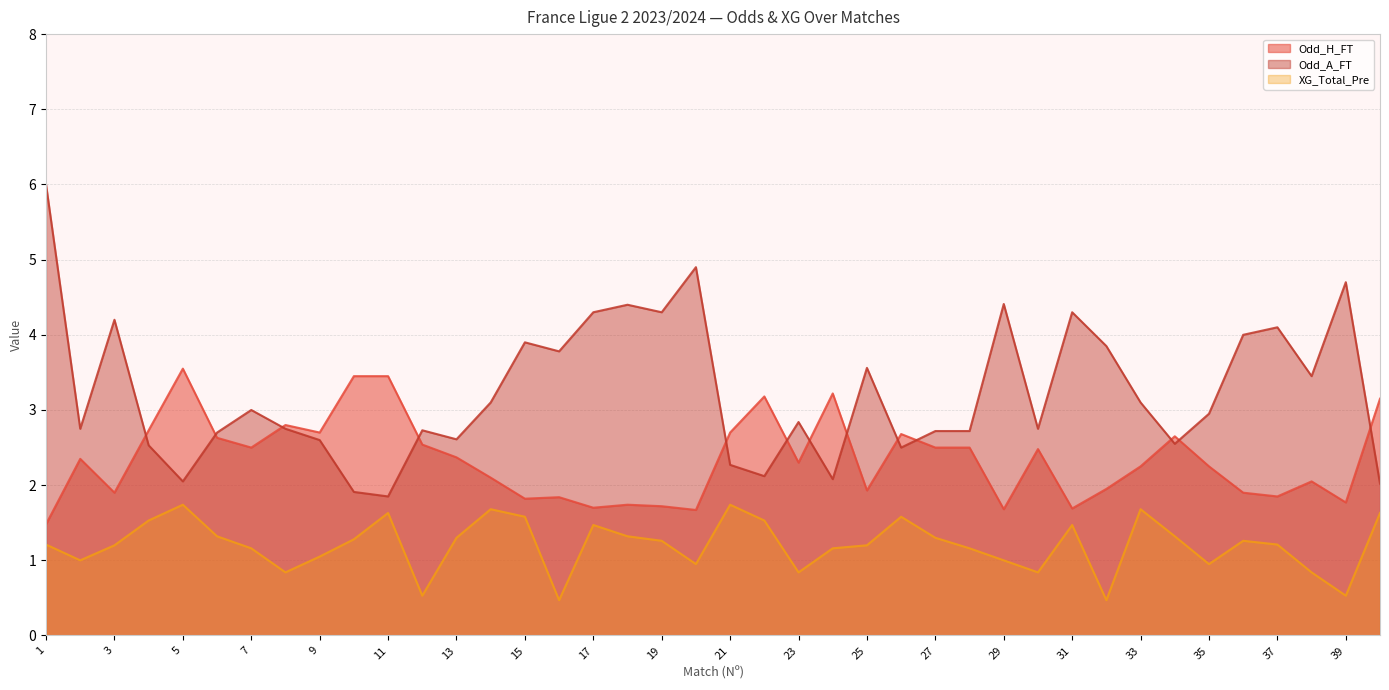

What is the value of the Odd_H_FT point at the 13th from the left?

2.4